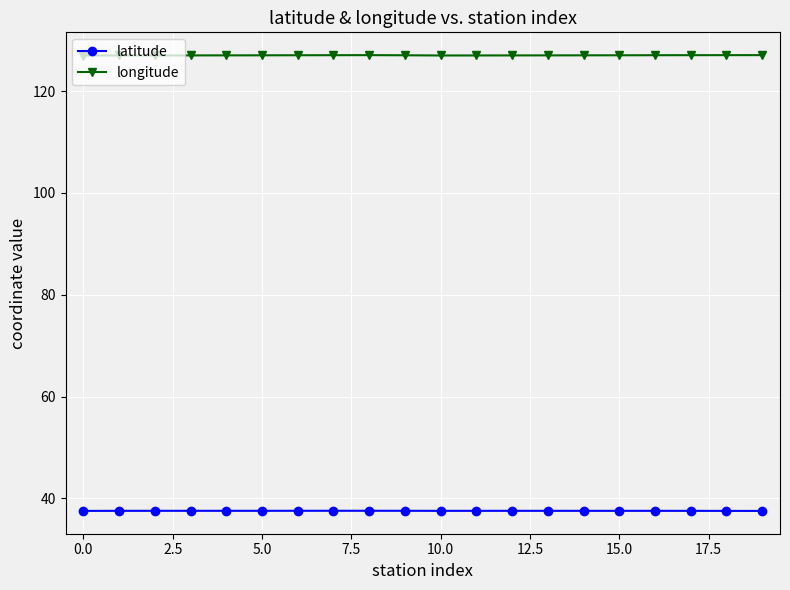

Is this an area chart (filled region under the line)?

No